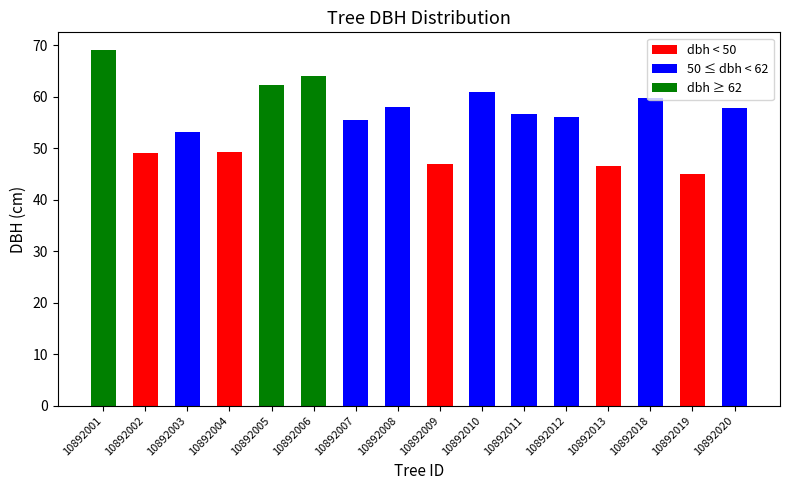

What is the ratio of the value at 10892019 to the value at 10892002?

0.9